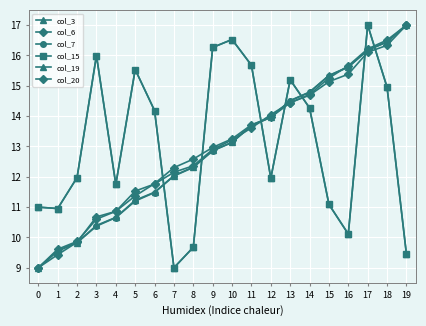

True or false: col_3 has a value of 16.0 at 3.

True